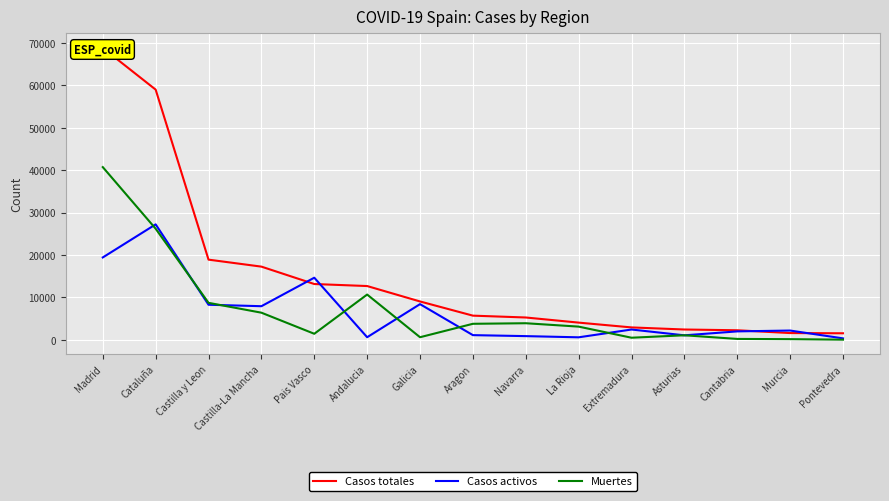

What is the sum of all Casos activos values?

97014